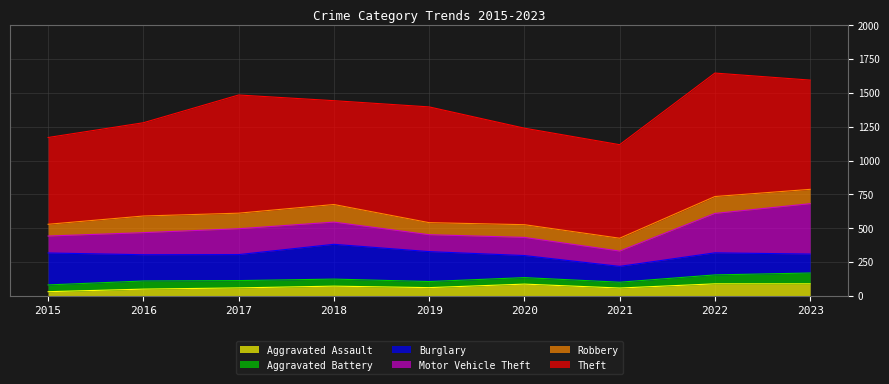

What is the value of the Robbery point at the 8th from the left?

125